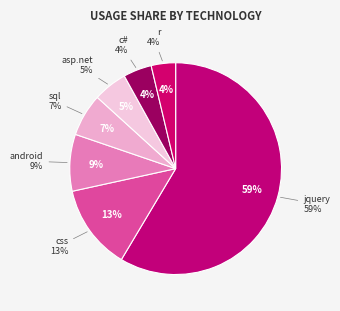

Which category has the smallest portion of the pie?

r